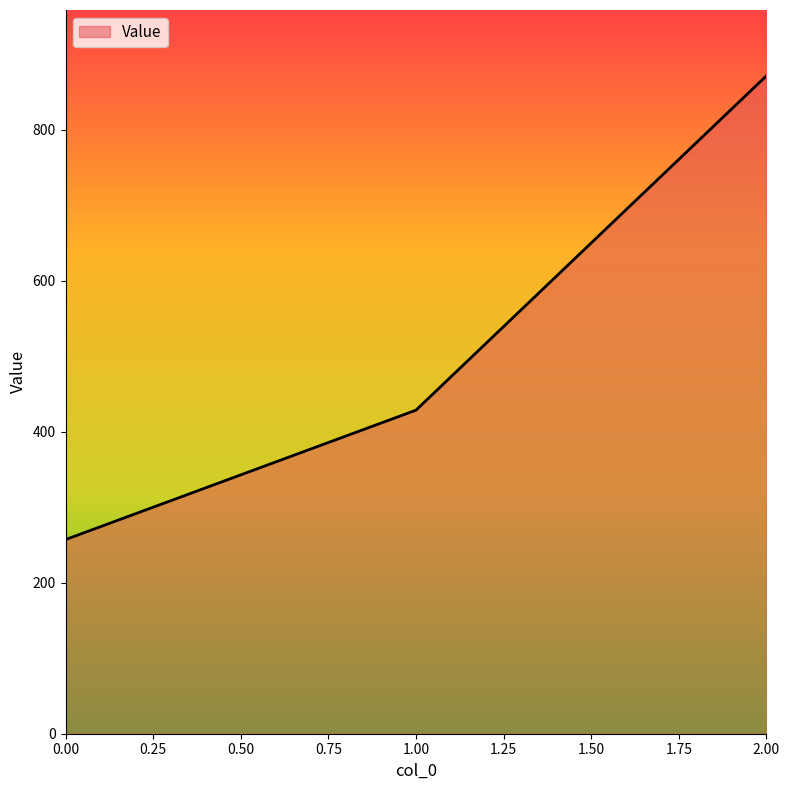

Reading right to left, what are all the values shown in this chart?

2.00=871.4	1.00=428.6	0.00=257.1